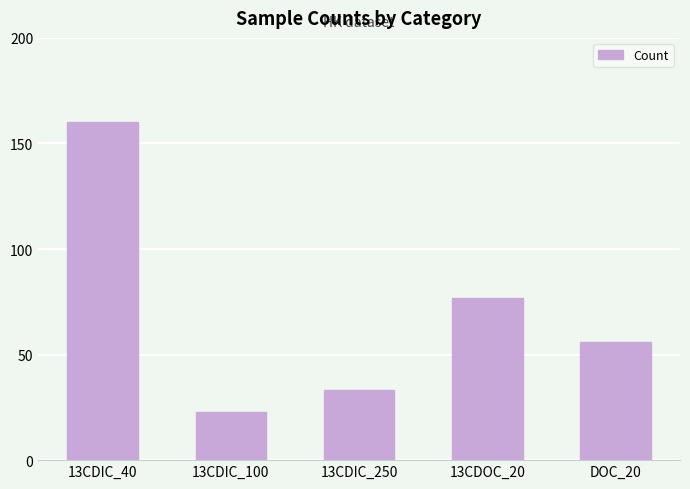

How many values are below 56?

2